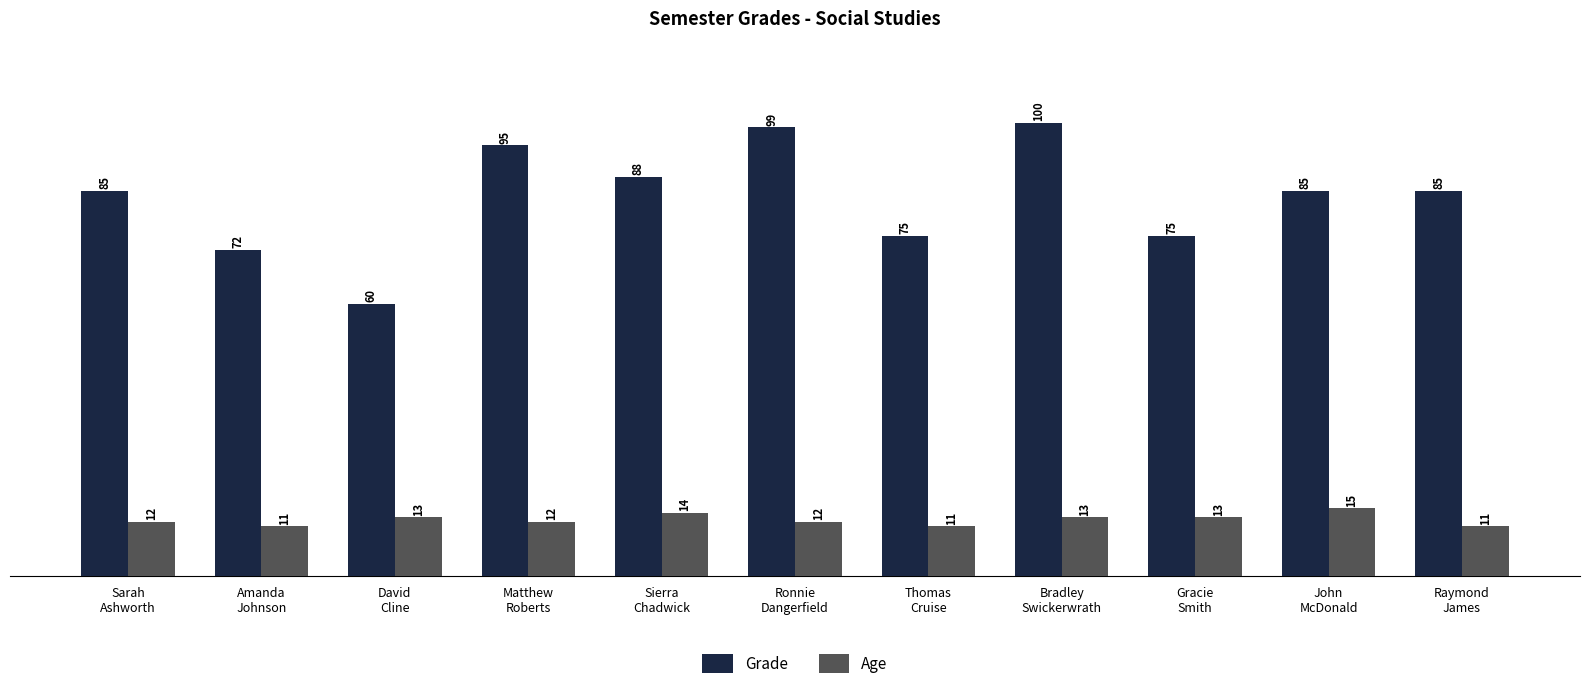

The value of Age at Gracie
Smith is 5. True or false?

False